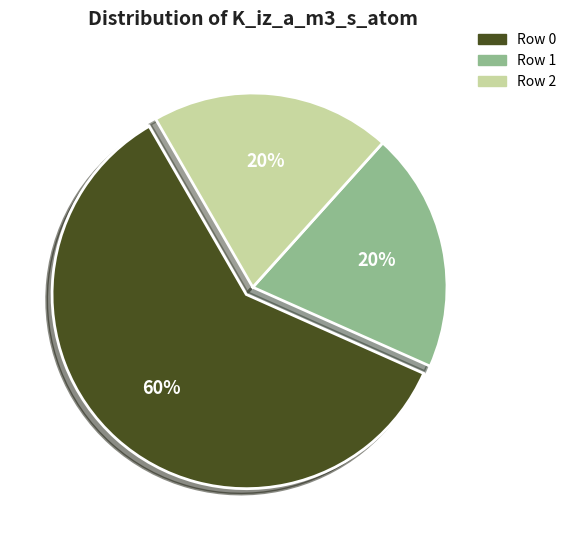

To the nearest percent, what is the difference between the largest and smallest slice percentages?

40%